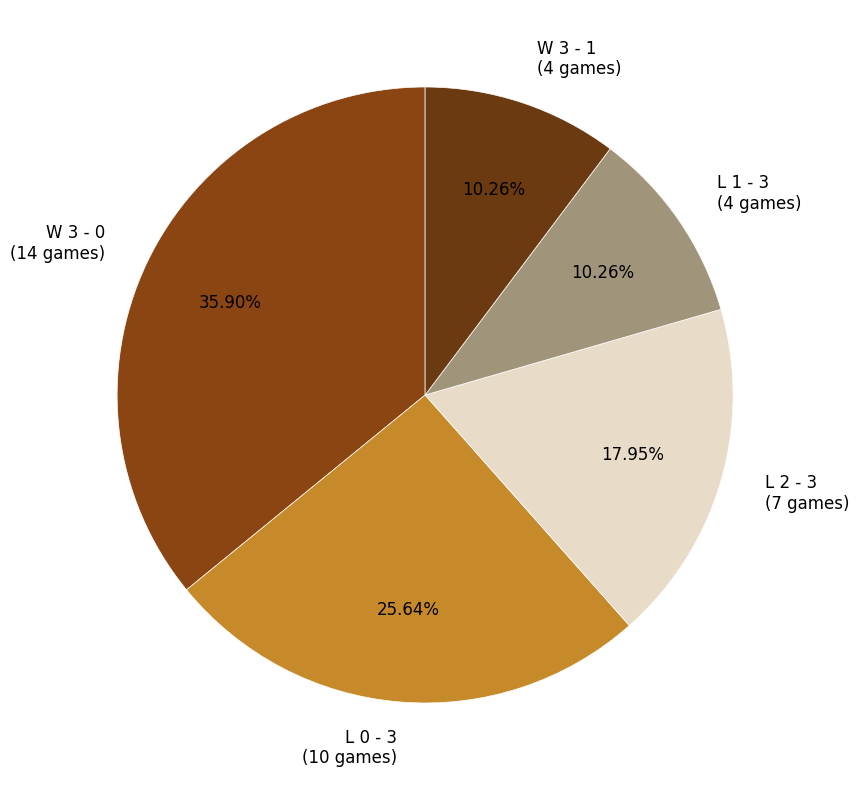

To the nearest percent, what portion does L 1 - 3 represent?

10%